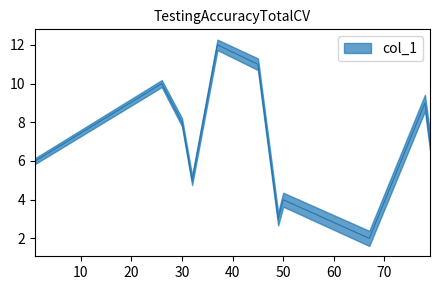

What is the difference between the second highest and minimum values?

9.0